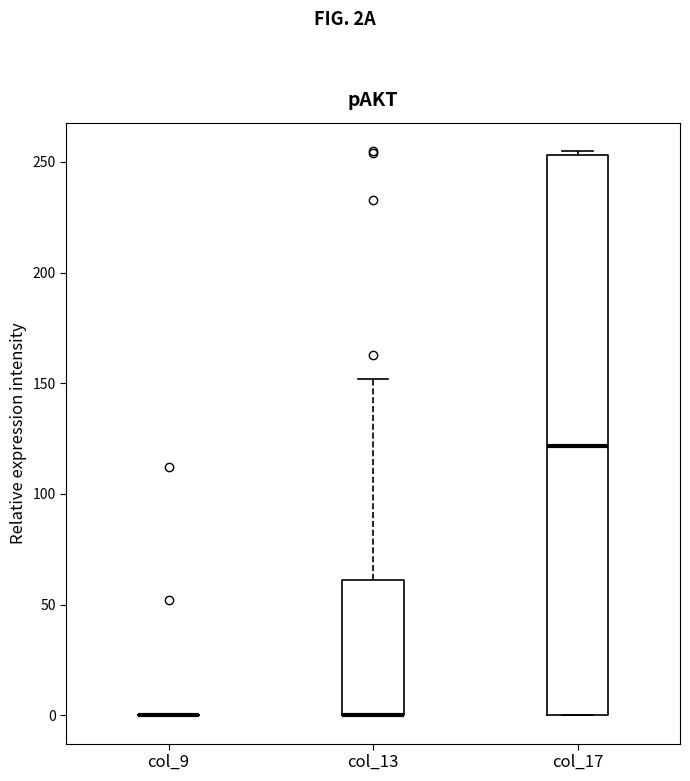

Which box is the tallest, from its lower edge to its upper edge?

col_17